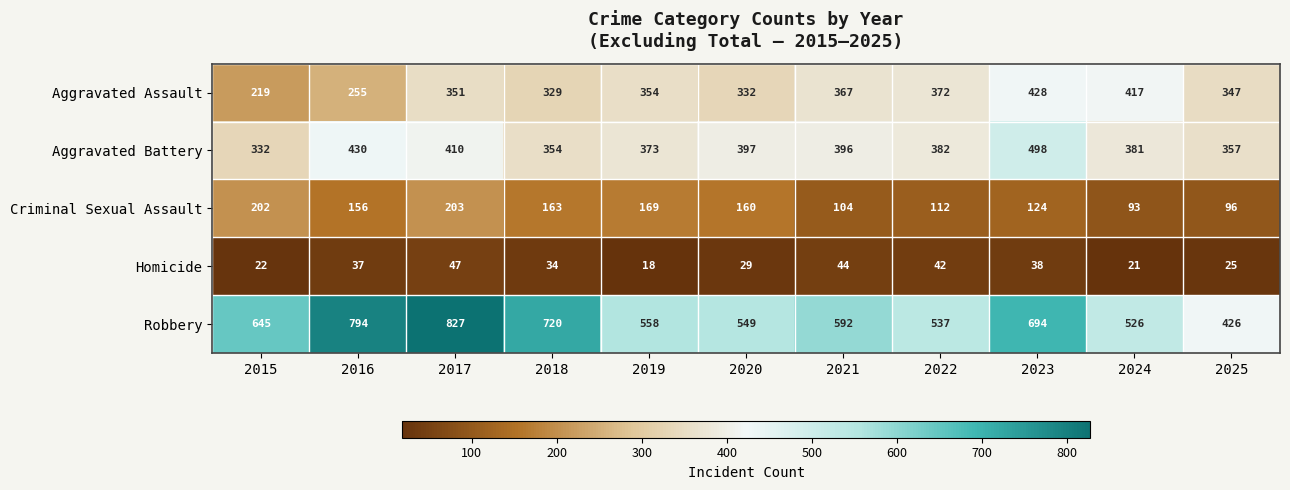

The value of Criminal Sexual Assault at 2019 is 169. True or false?

True